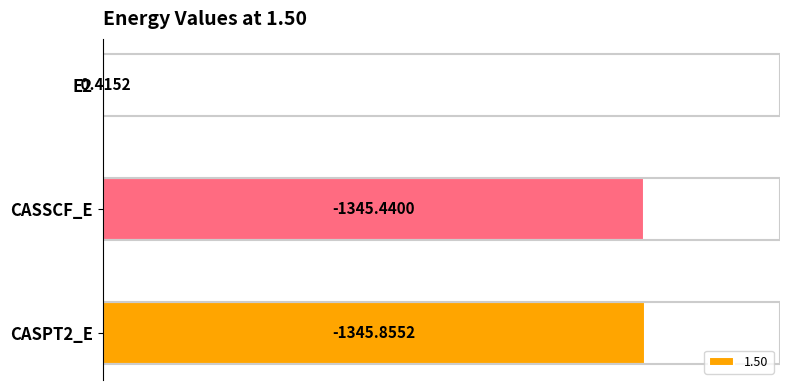

Where is the data nearest to the value 673?

CASSCF_E